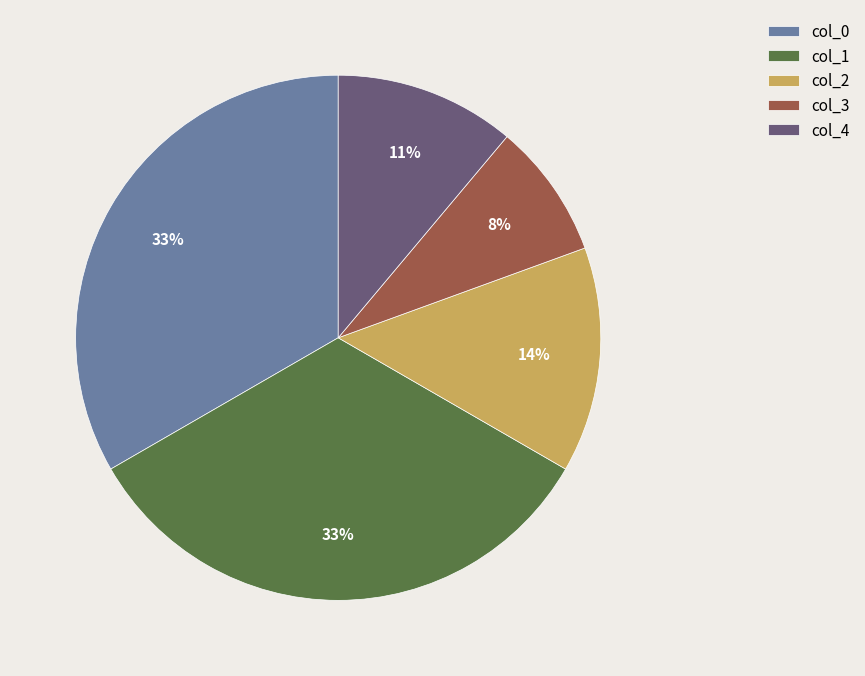

Is the sum of col_2 and col_3 greater than half?

No